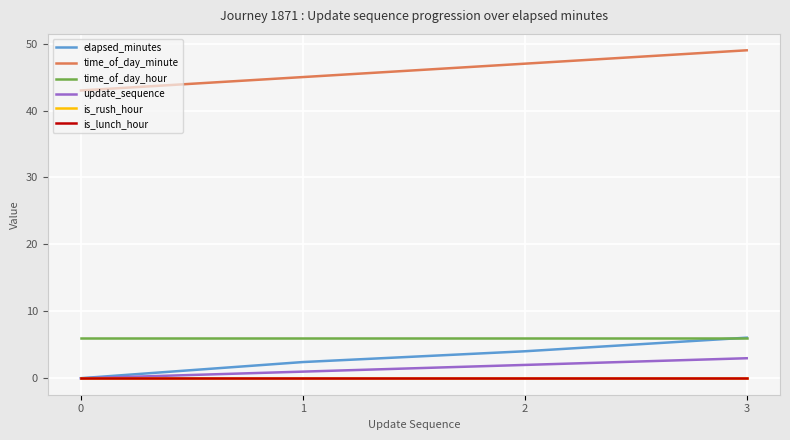

Does the chart display data point markers on the line(s)?

No